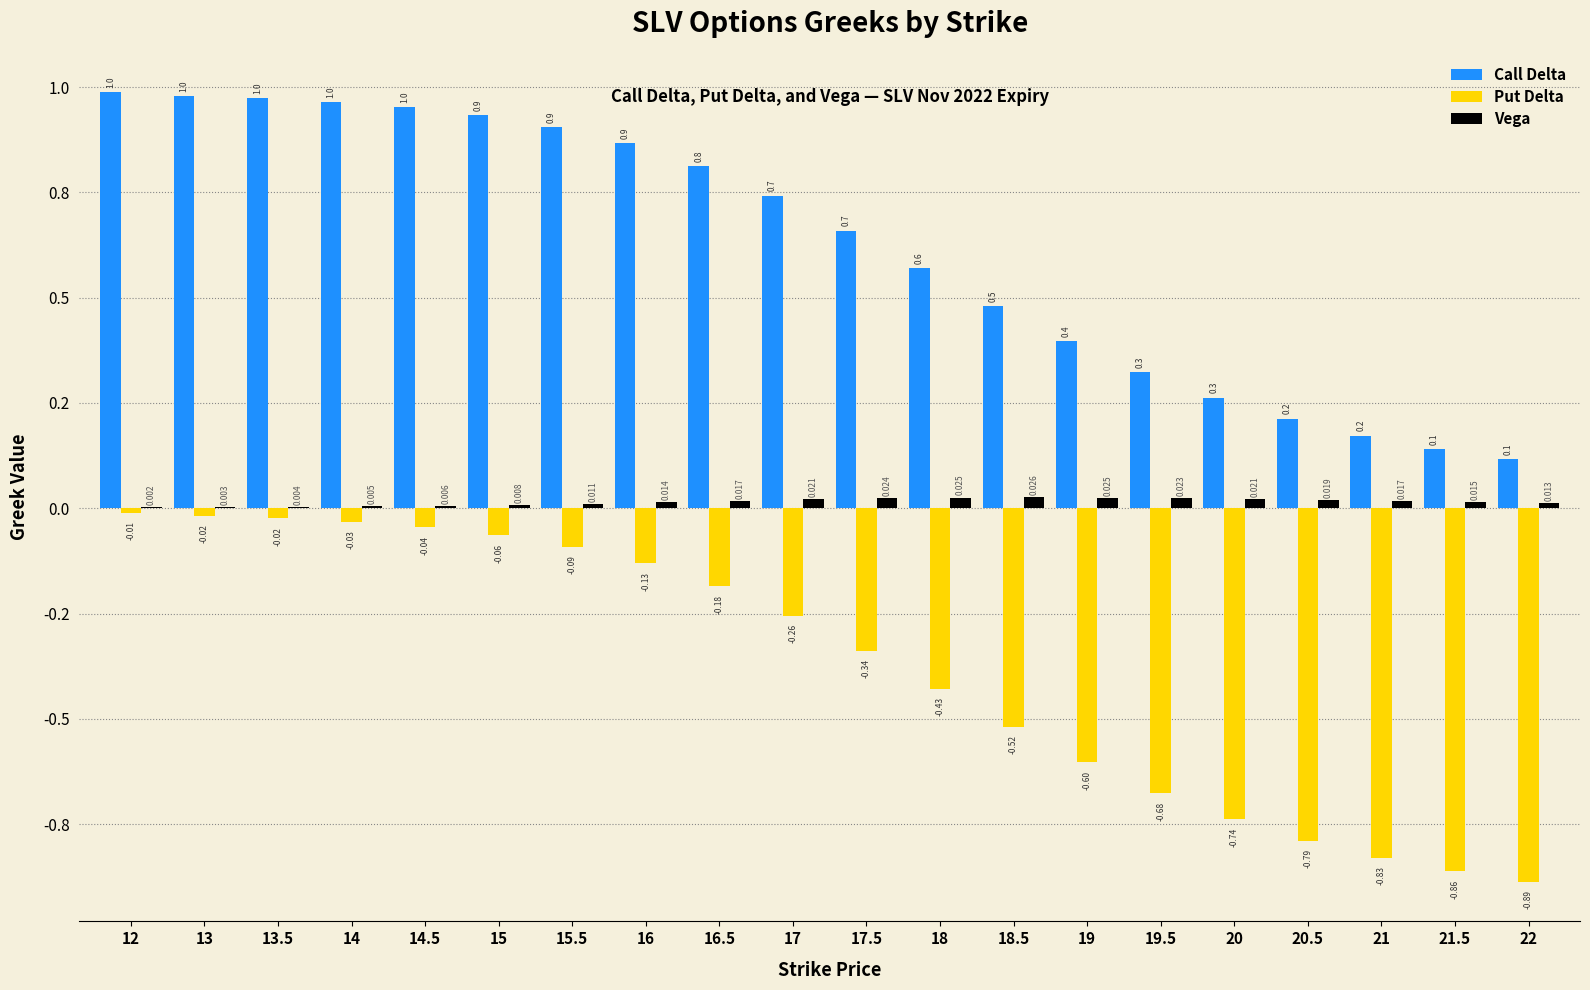

Does the chart contain stacked bars?

No